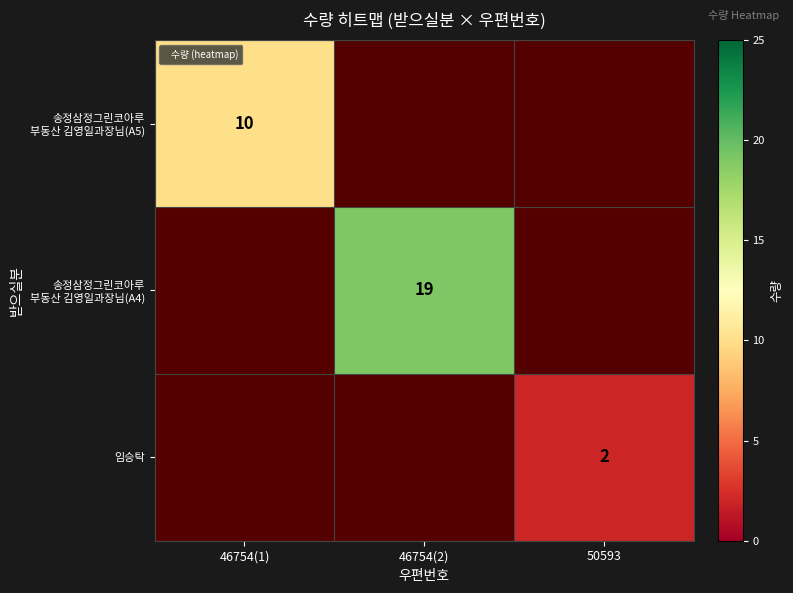

How many values in 임승탁 are above zero?

1